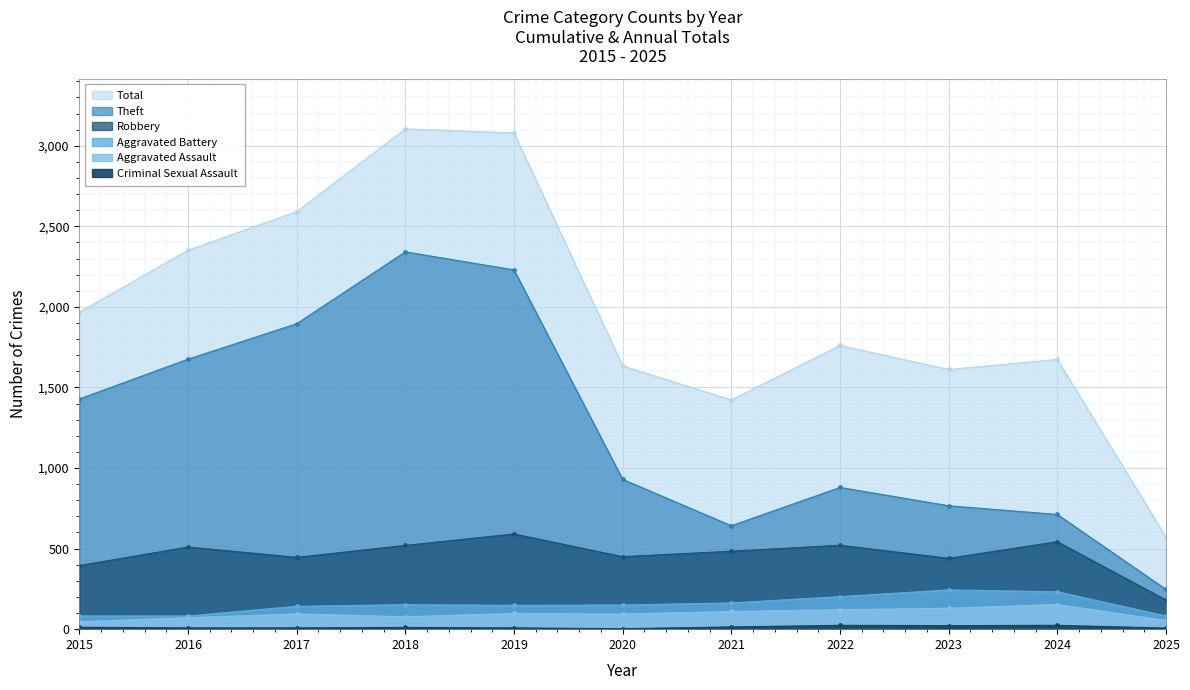

True or false: Theft and Aggravated Assault cross at least once.

False